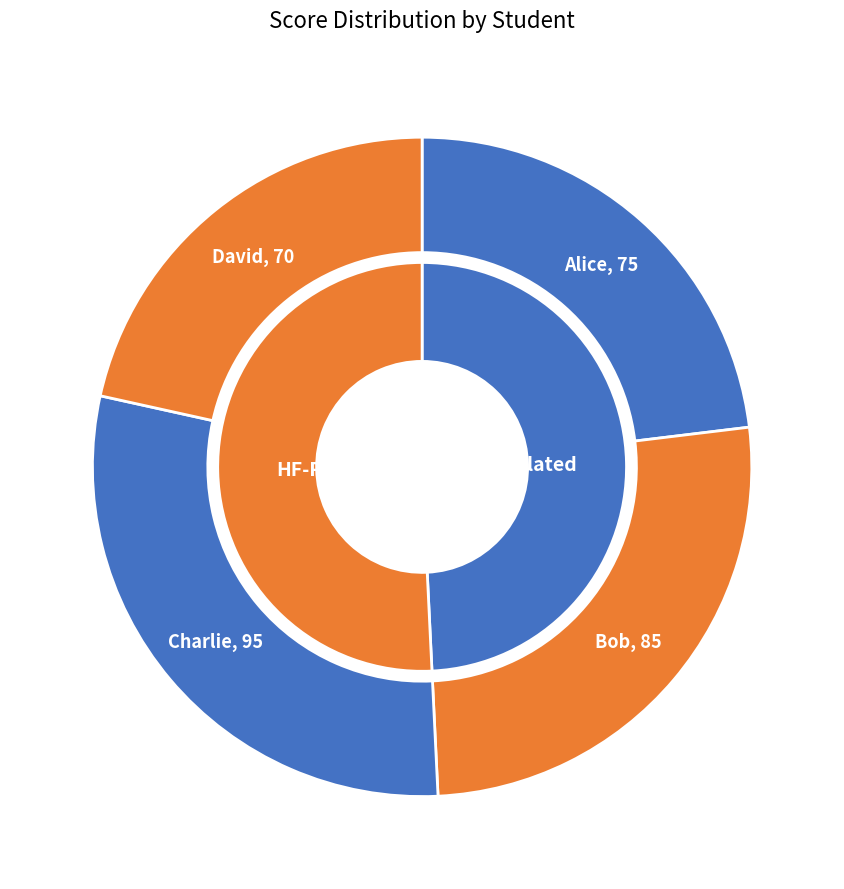

Is it true that Alice is 23% of the pie?

True